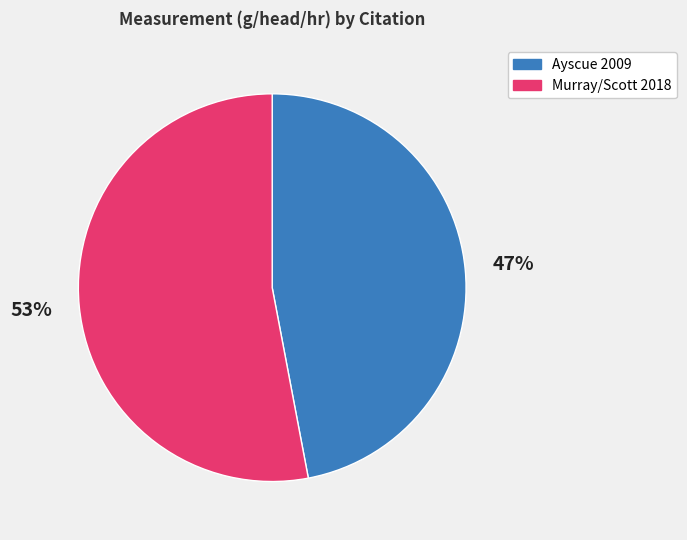

Is it true that Ayscue 2009 is 47% of the pie?

True